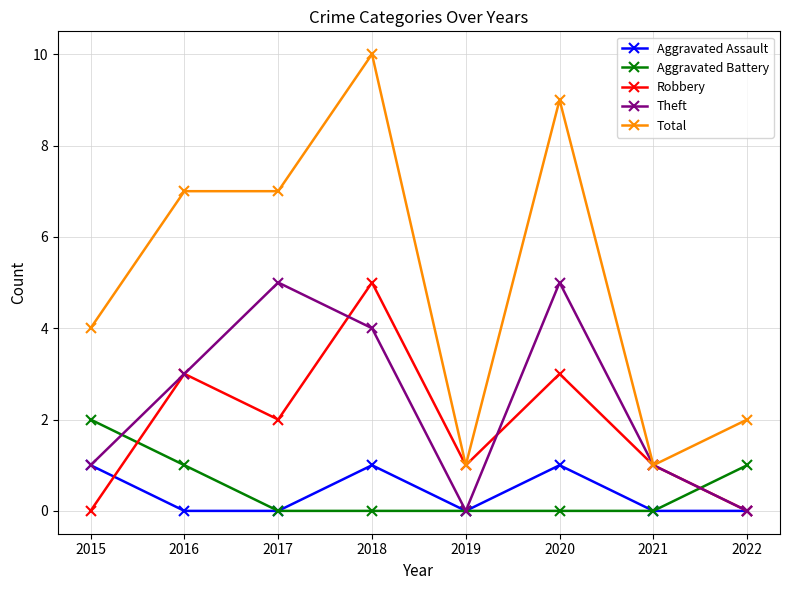

Does the chart have visible grid lines?

Yes